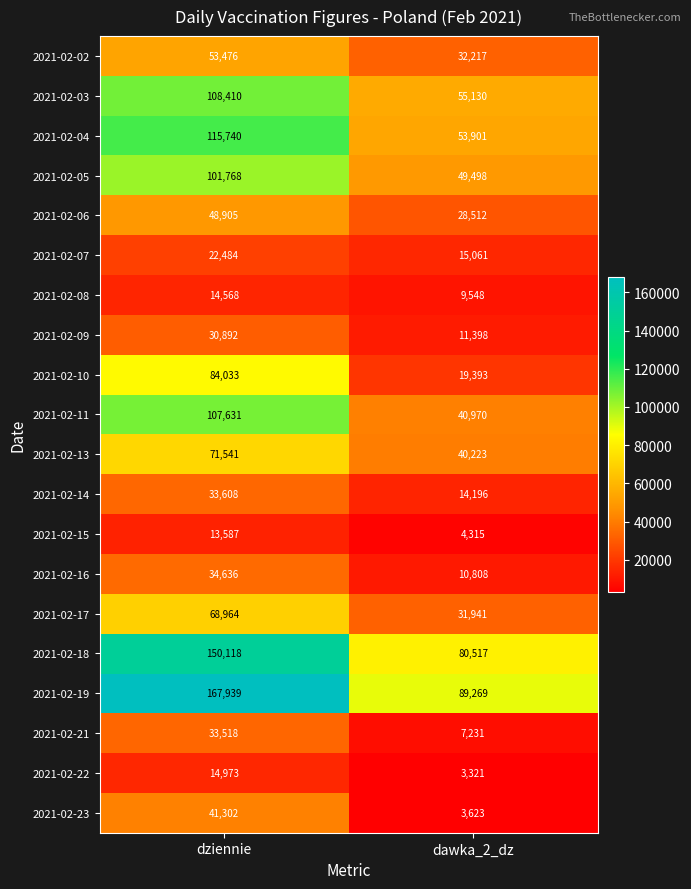

What is the total value across all series at dziennie?

1318093